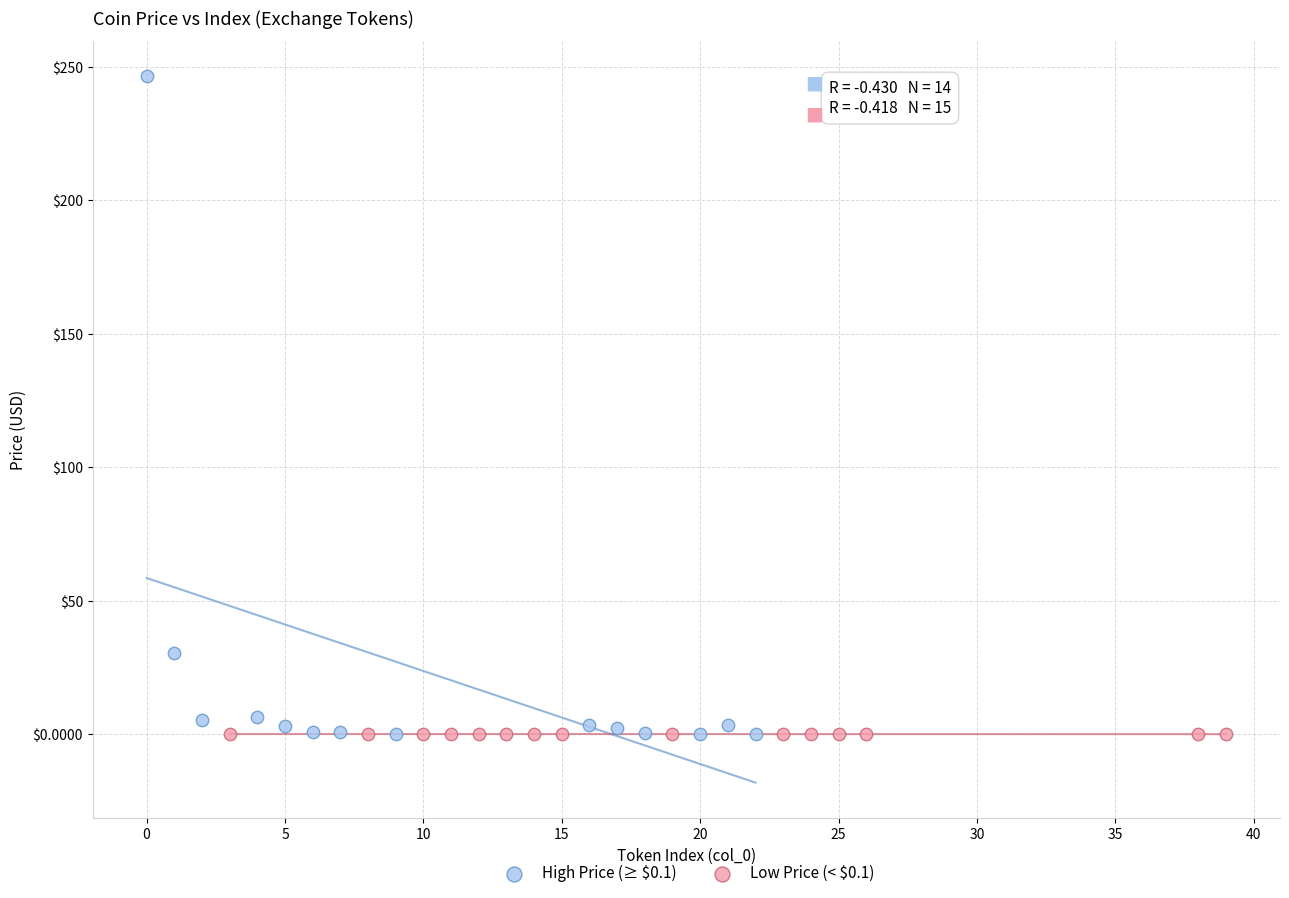

What are all the series names shown in the legend?

High Price (≥ $0.1), Low Price (< $0.1)